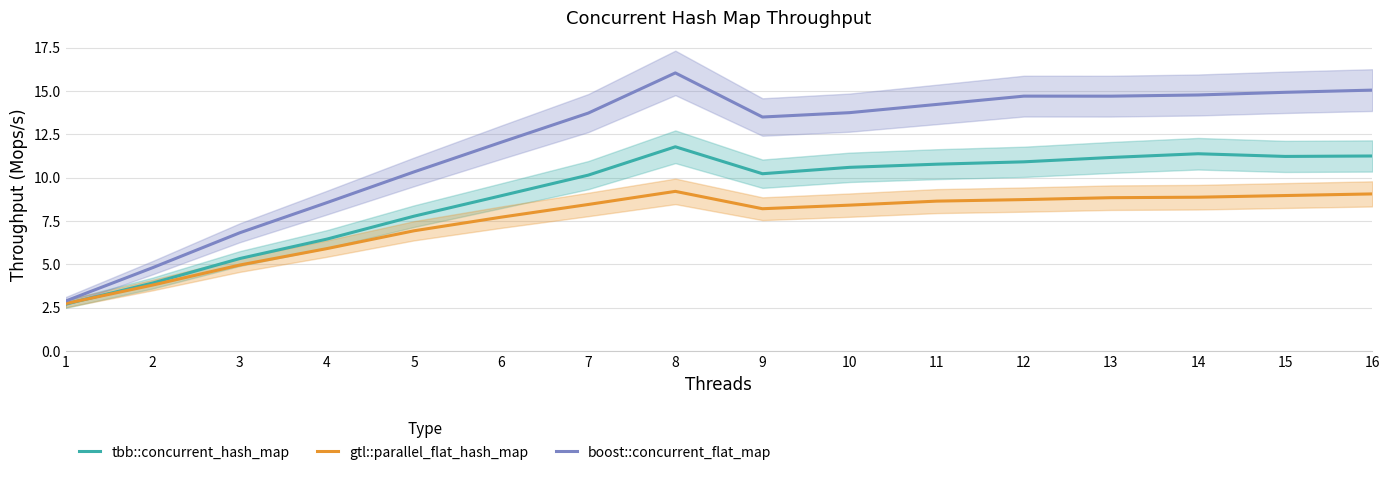

What is the spread (max minus min) of values at 9?

5.3